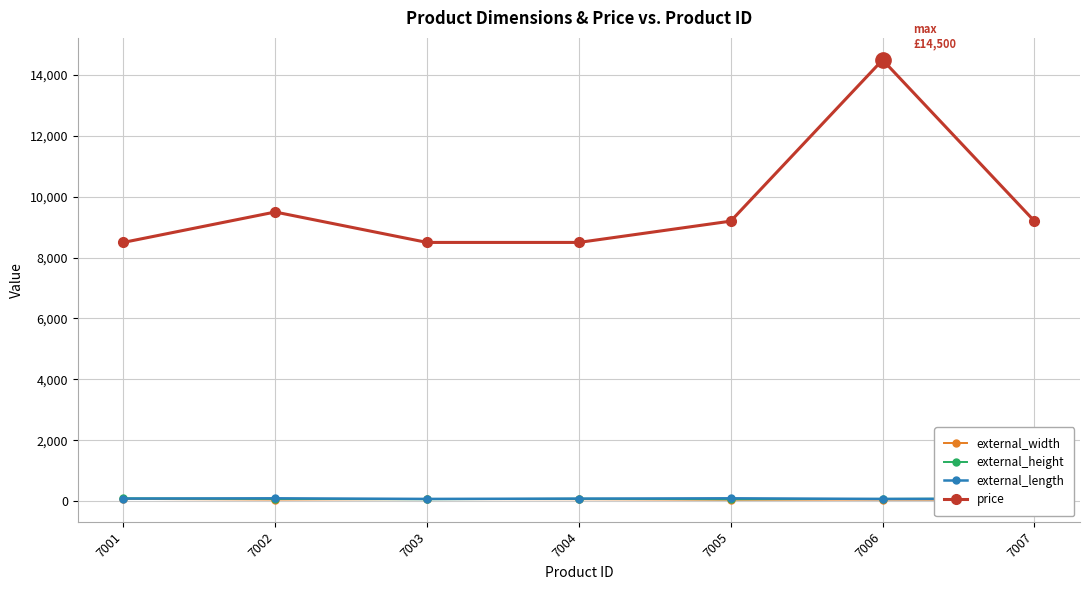

Reading left to right, transcribe all the data shown in this chart.

external_width: 7001=70	7002=50	7003=65	7004=60	7005=45	7006=50	7007=40
external_height: 7001=90	7002=70	7003=60	7004=75	7005=60	7006=70	7007=85
external_length: 7001=80	7002=90	7003=70	7004=80	7005=90	7006=70	7007=75
price: 7001=8500	7002=9500	7003=8500	7004=8500	7005=9200	7006=14500	7007=9200